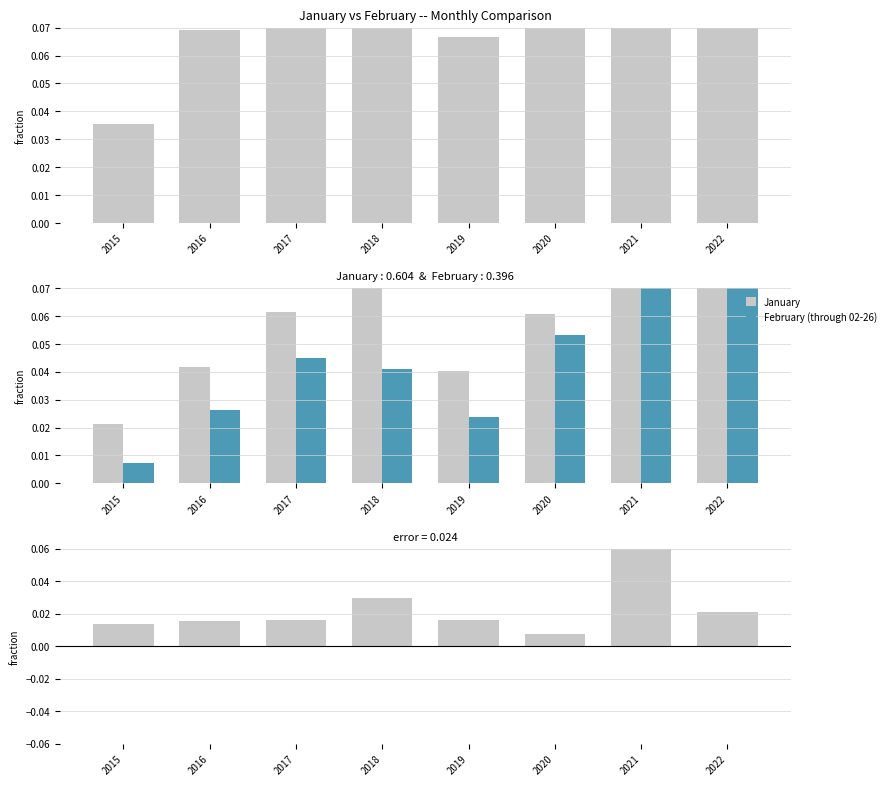

Rank the categories by February (through 02-26) value from highest to lowest.

2022, 2021, 2020, 2017, 2018, 2016, 2019, 2015